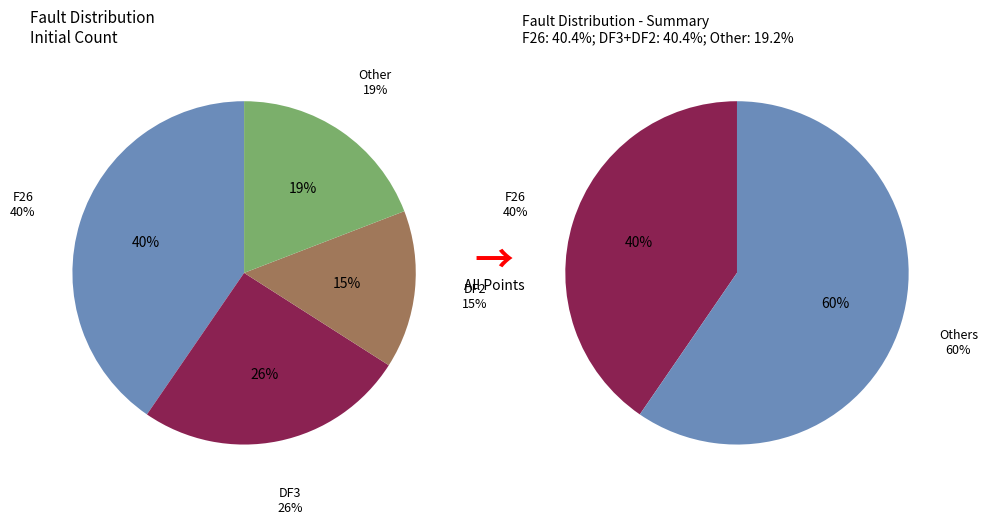

The DF2 slice represents 27% of the pie. True or false?

False